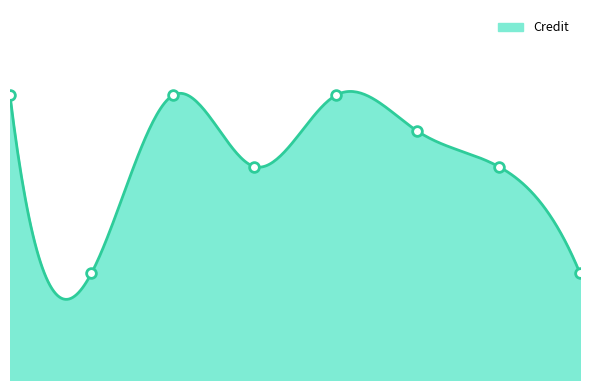

How many points are higher than both their immediate neighbors (excluding endpoints)?

2